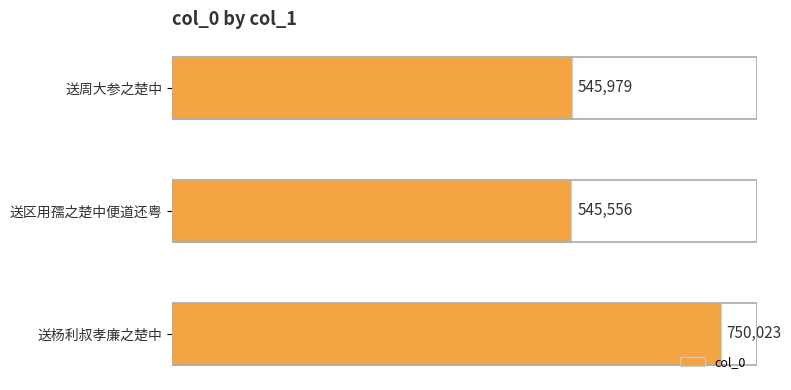

List the labels in order of value, largest first.

送杨利叔孝廉之楚中, 送周大参之楚中, 送区用孺之楚中便道还粤